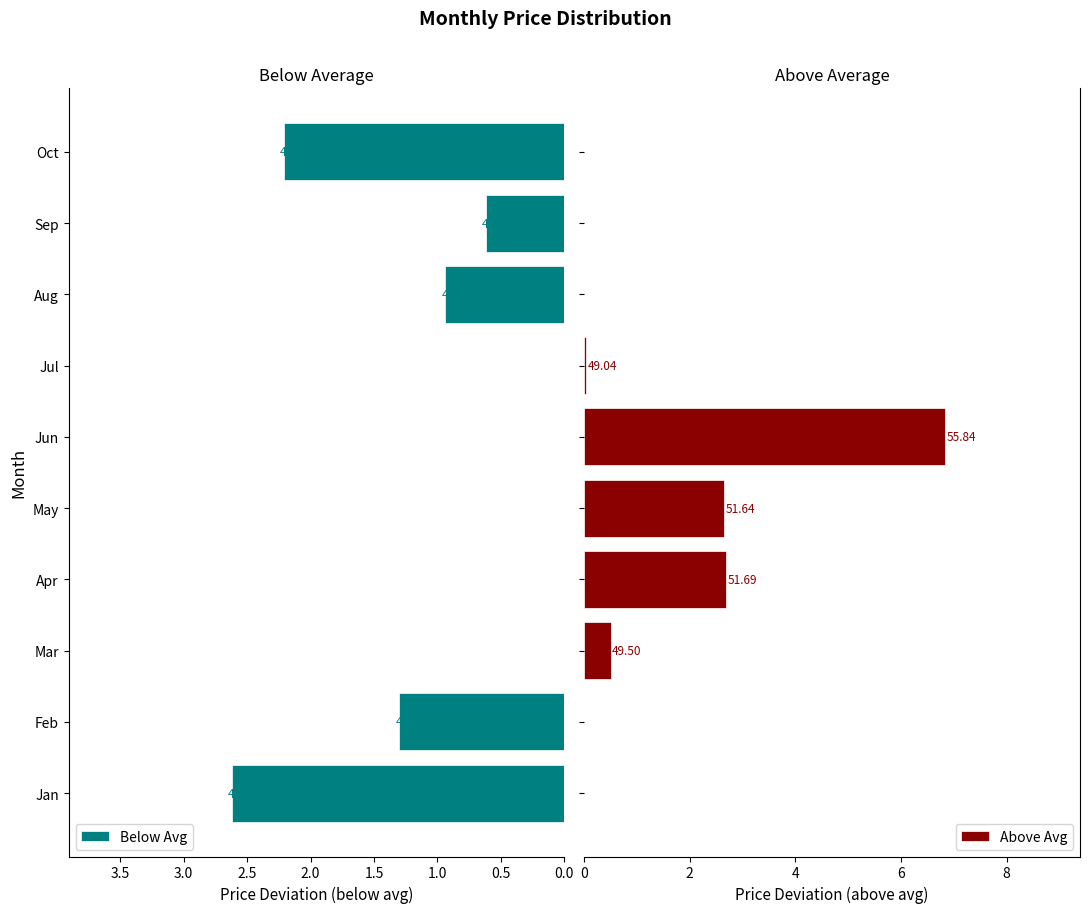

Reading left to right, transcribe all the data shown in this chart.

Below Avg: 2.6	1.3	0.0	0.0	0.0	0.0	0.0	0.9	0.6	2.2
Above Avg: 0.0	0.0	0.5	2.7	2.6	6.8	0.0	0.0	0.0	0.0